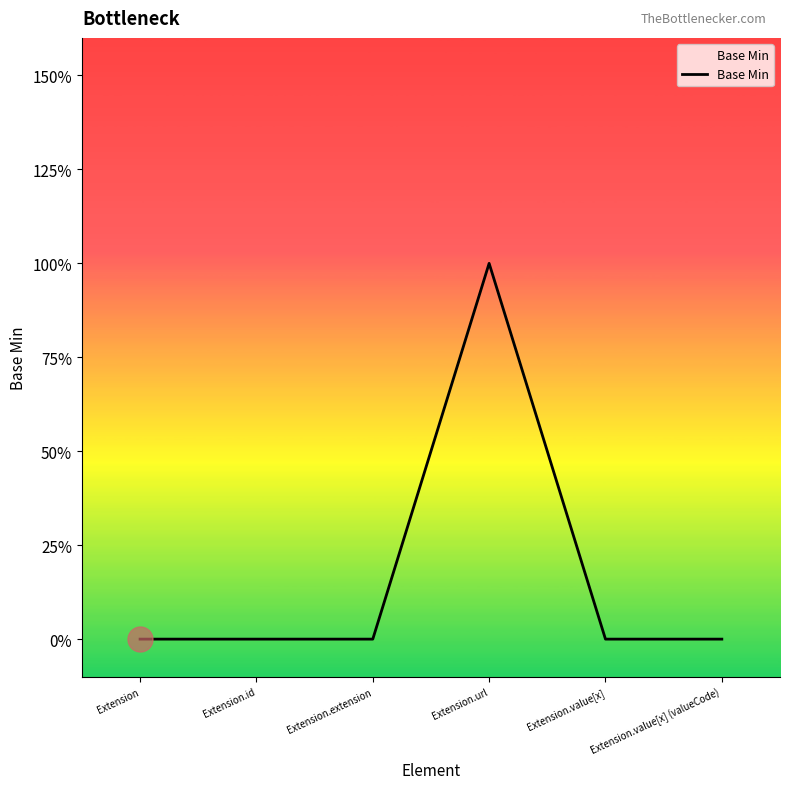

What is the maximum value shown in the chart?

1